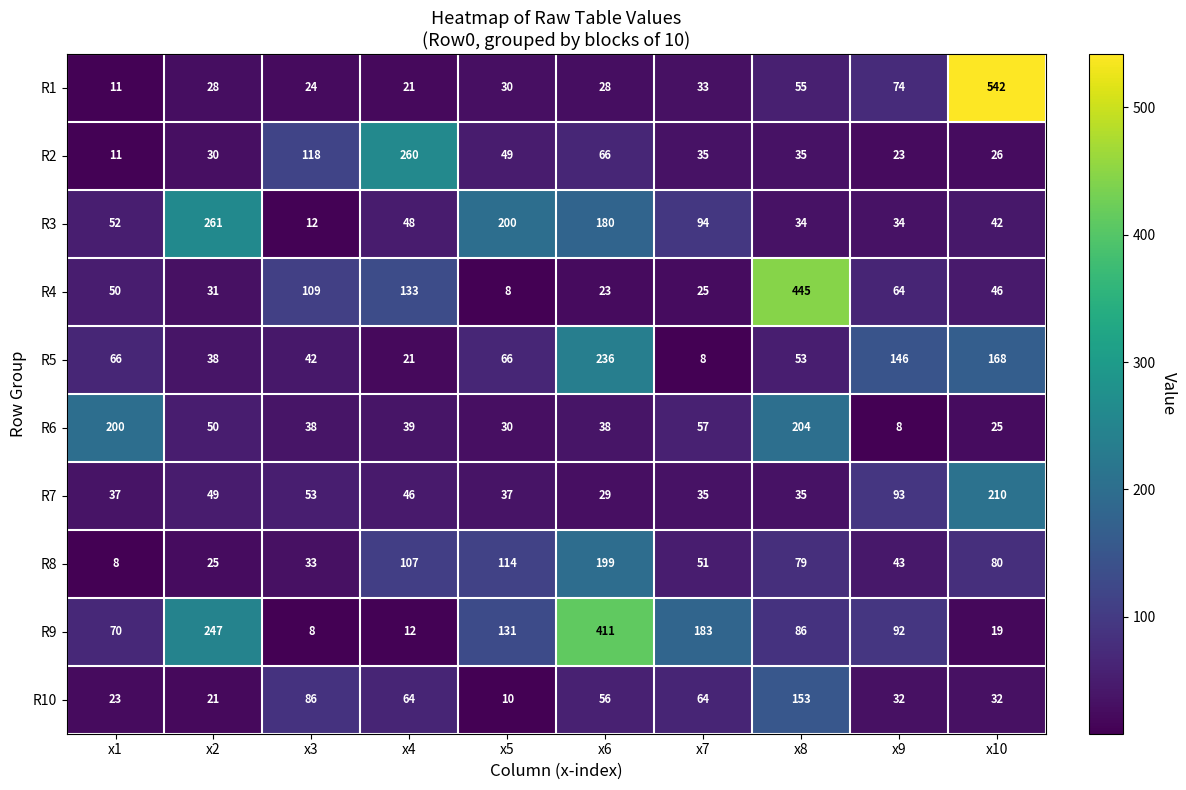

The R4 series shows 445 at x8. True or false?

True